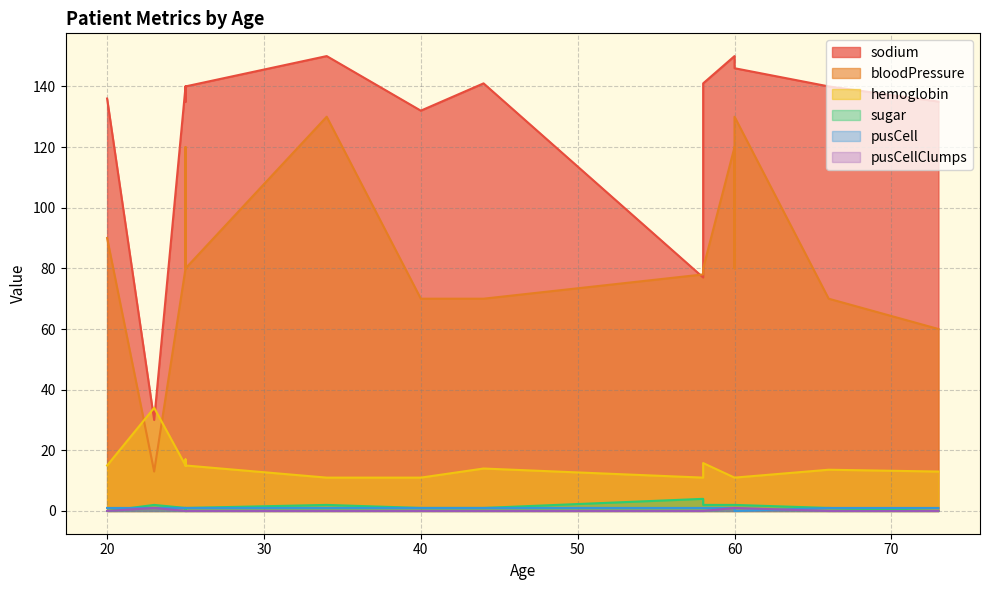

What is the difference between the highest and lowest values at 60?

146.0